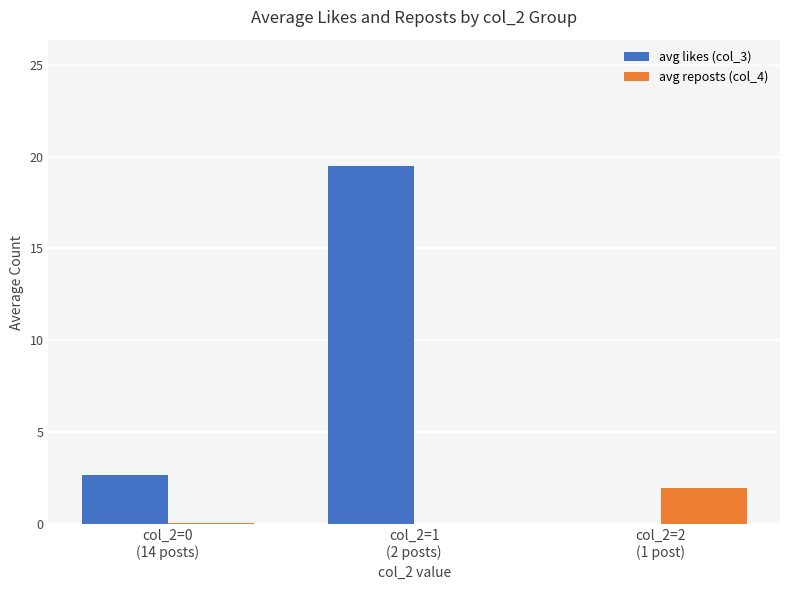

Which series has the largest total across all categories?

avg likes (col_3)